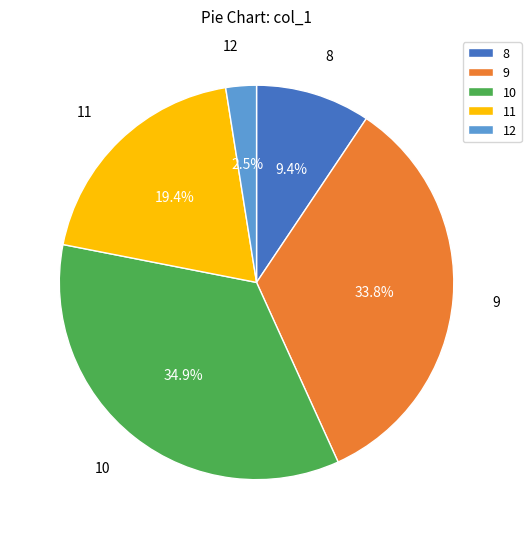

Is the sum of 12 and 11 greater than half?

No